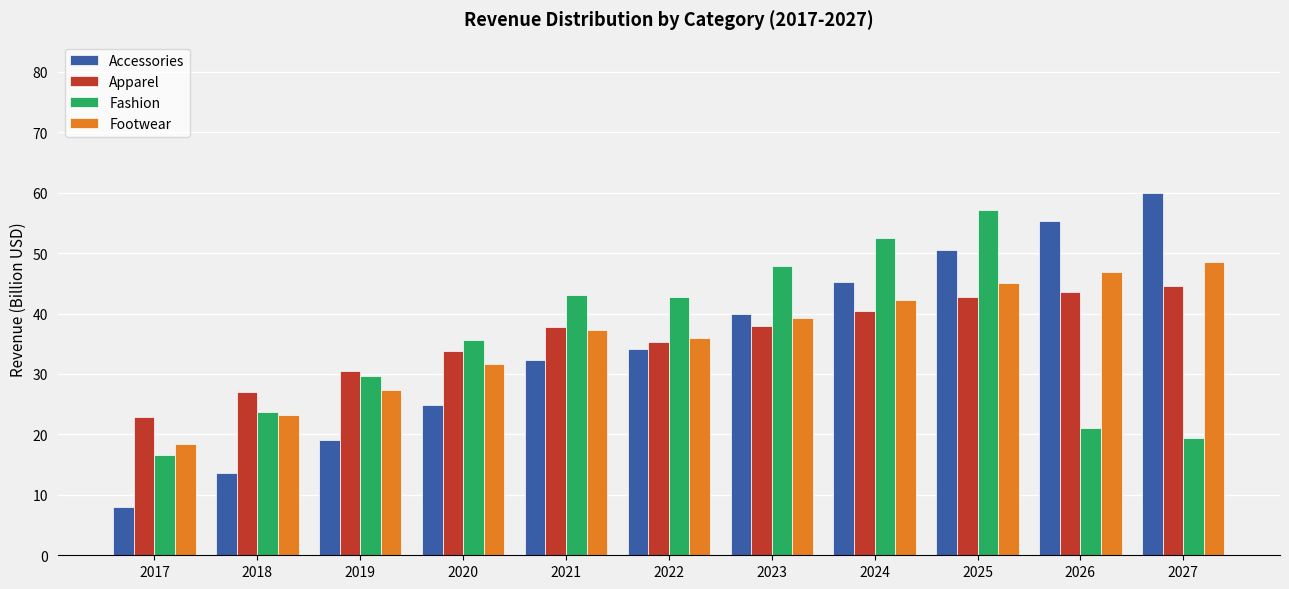

The value of Fashion at 2022 is 21.1. True or false?

False